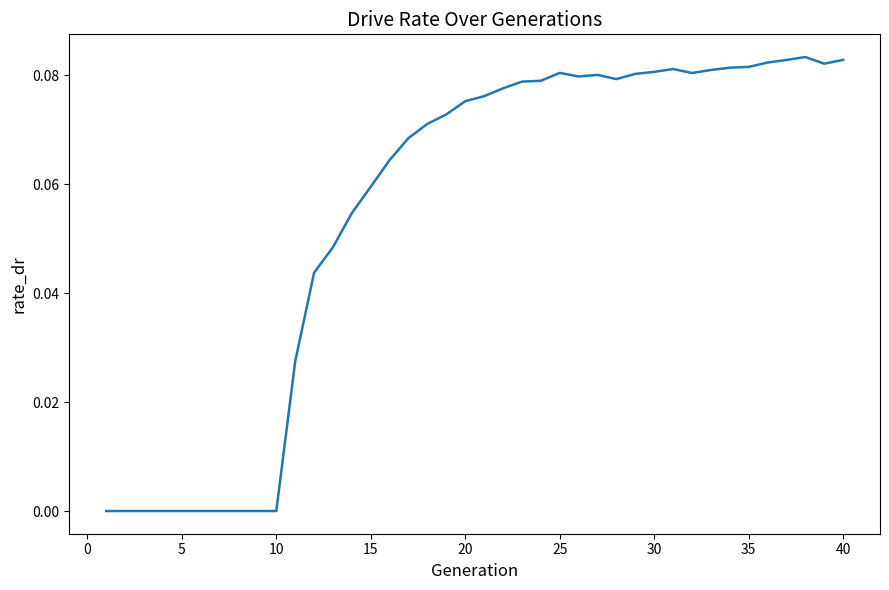

Does the chart display data point markers on the line(s)?

No